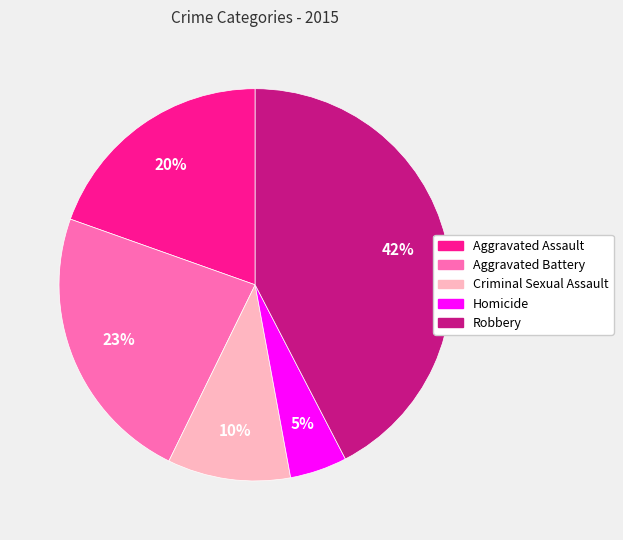

To the nearest percent, what portion does Homicide represent?

5%